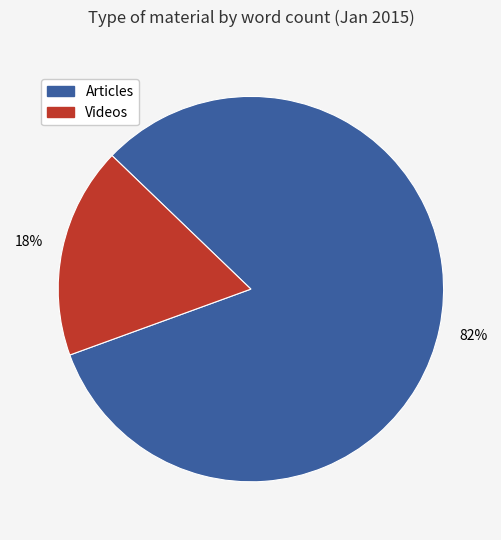

Count the number of slices in the pie.

2